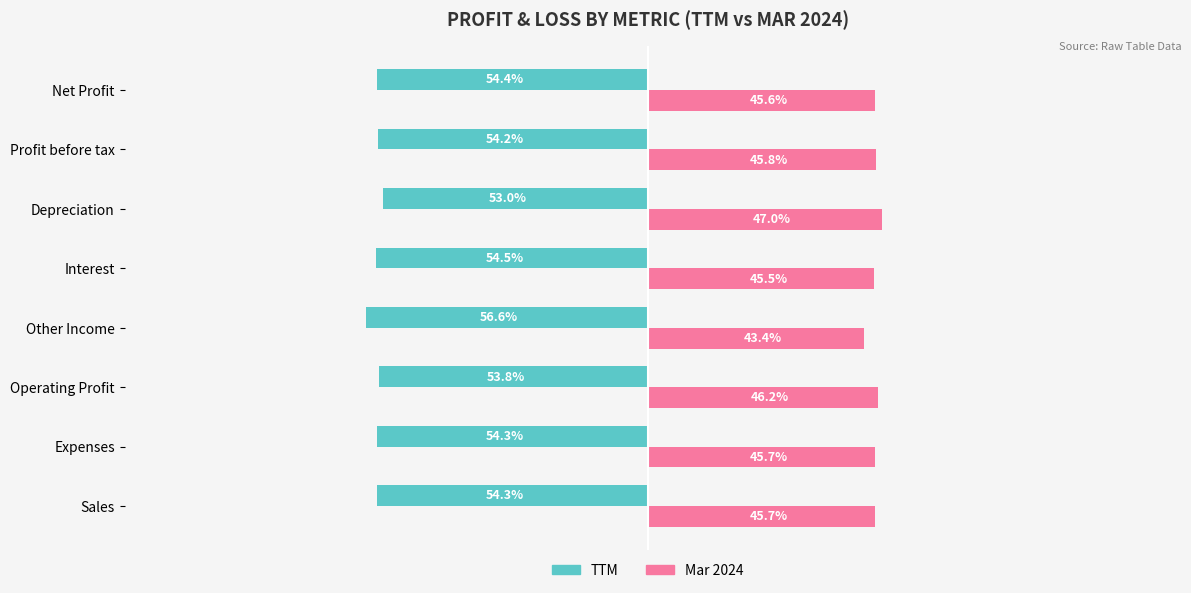

Which series has the largest total across all categories?

Mar 2024